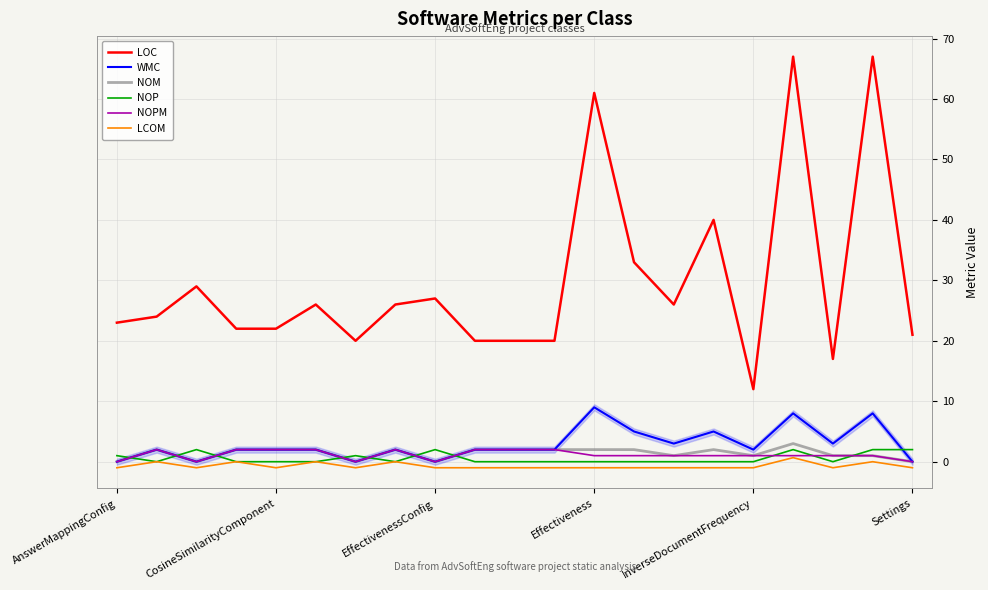

True or false: NOP and NOPM intersect in this chart.

True